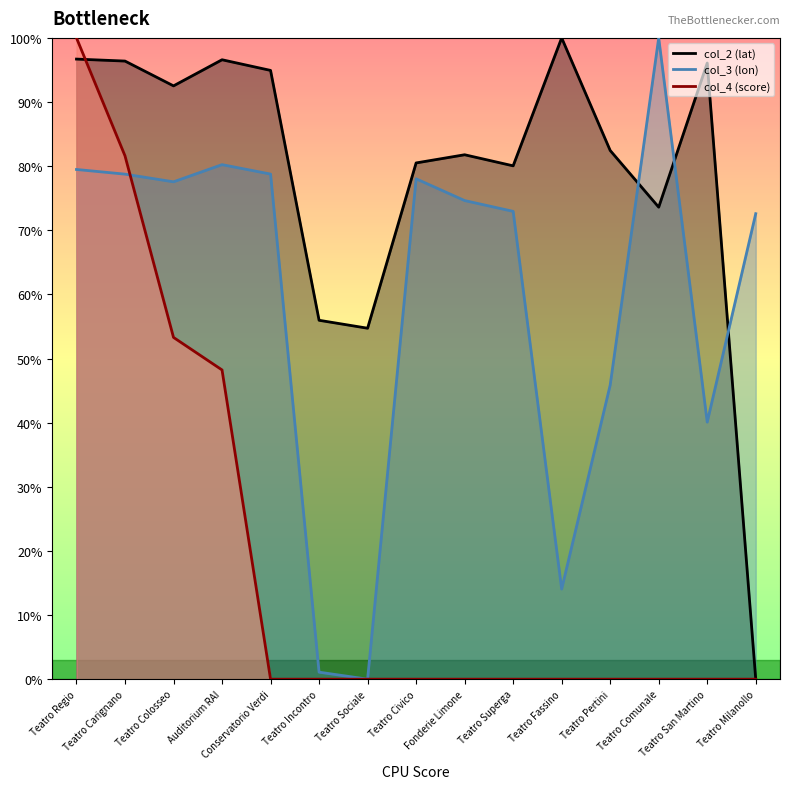

What is the label of the 2nd point from the right?

Teatro San Martino